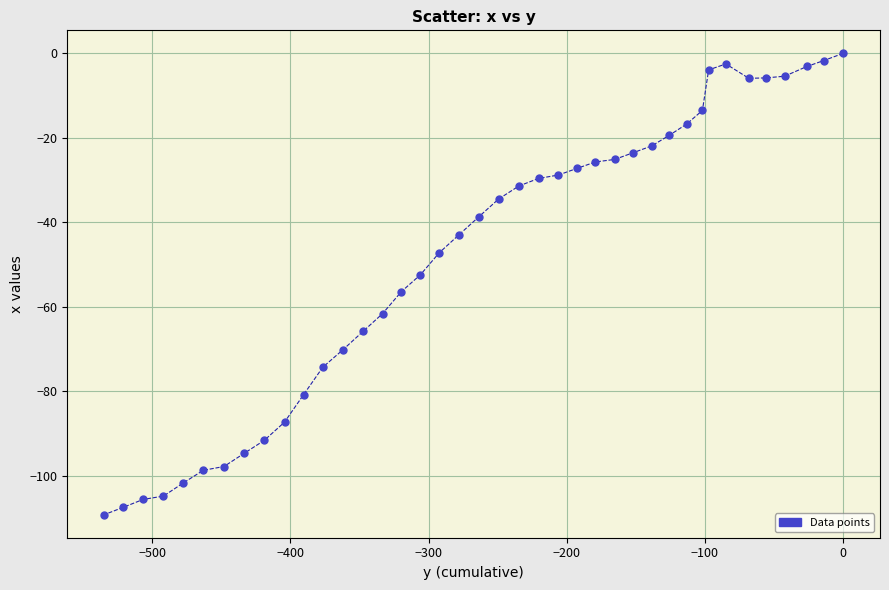

What is the range of X values (max minus min)?

534.8